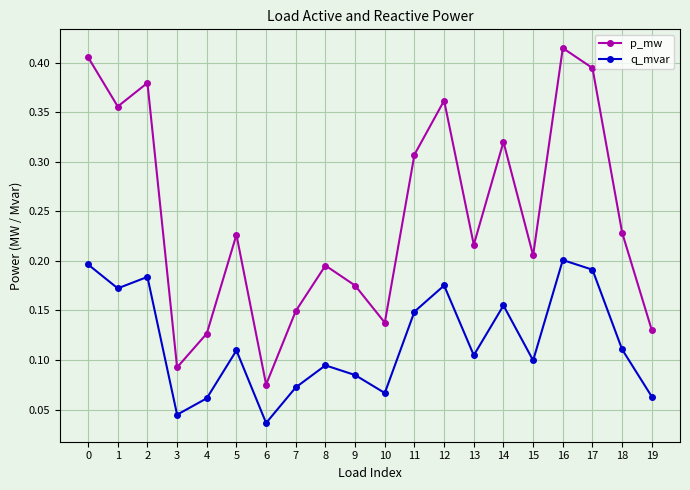

What is the sum of all p_mw values?

4.9